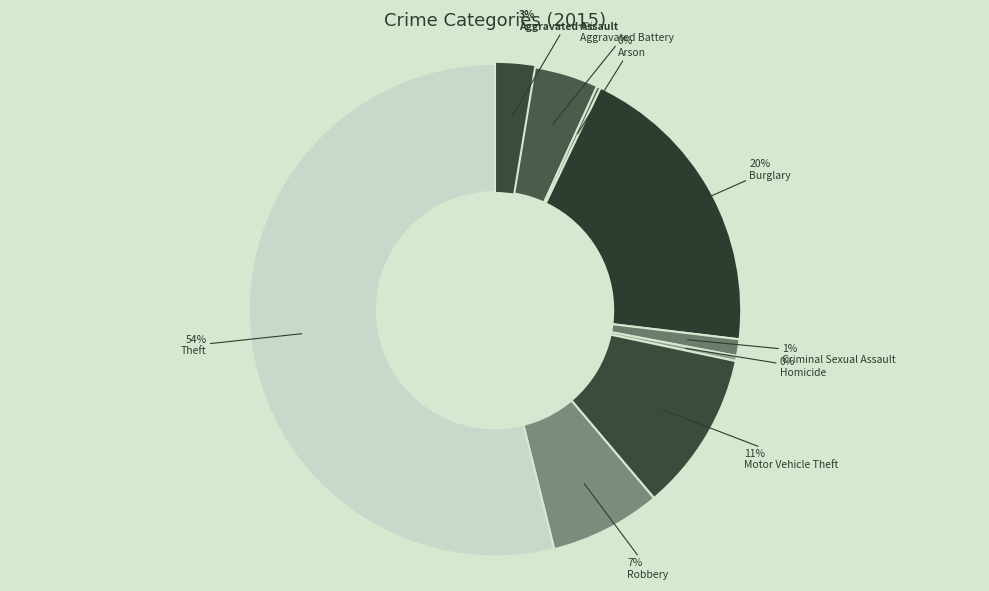

Does any single category account for the majority?

Yes